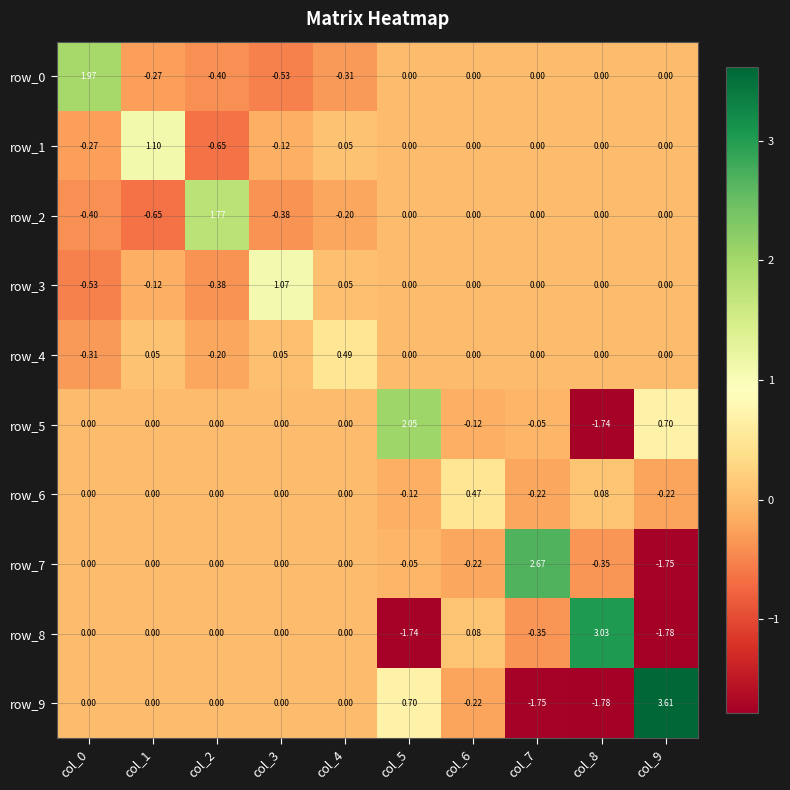

What is the maximum value shown in the chart?

3.6